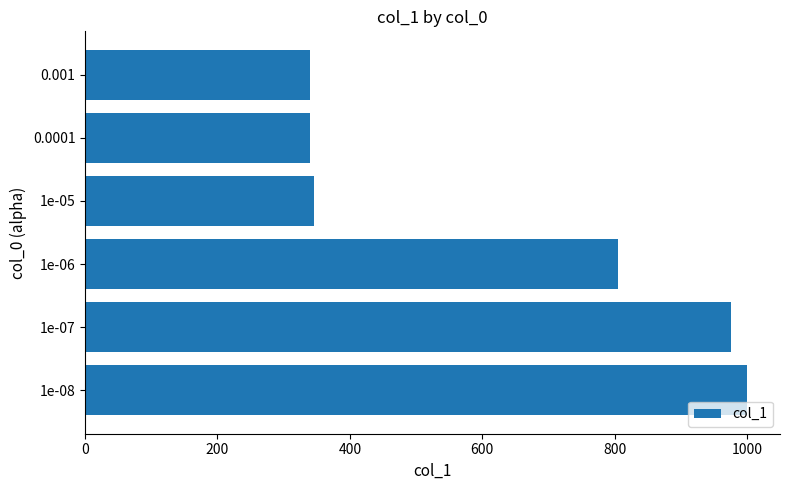

Is it true that the value at 1e-07 is 257?

False